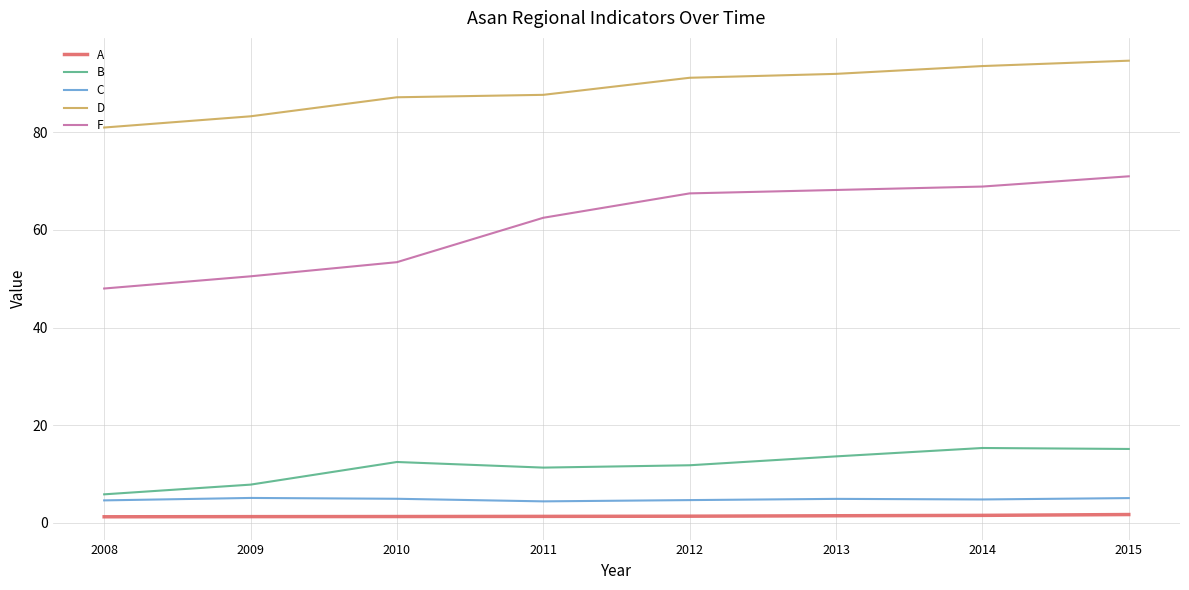

What is the minimum value shown in the chart?

1.2